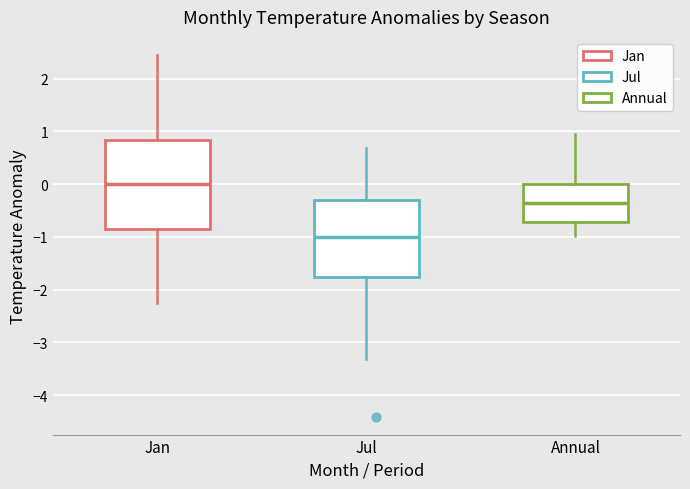

Reading left to right, read every box against the y-axis: the position of its median line, the range the box covers, and the ends of its whiskers. The values are not printed on the chart, so give them approximately, as read against the axis.

Jan: median 0.0, box -0.8 to 0.8, whiskers -2.2 to 2.5
Jul: median -1.0, box -1.8 to -0.3, whiskers -3.3 to 0.7
Annual: median -0.4, box -0.7 to 0.0, whiskers -1.0 to 1.0